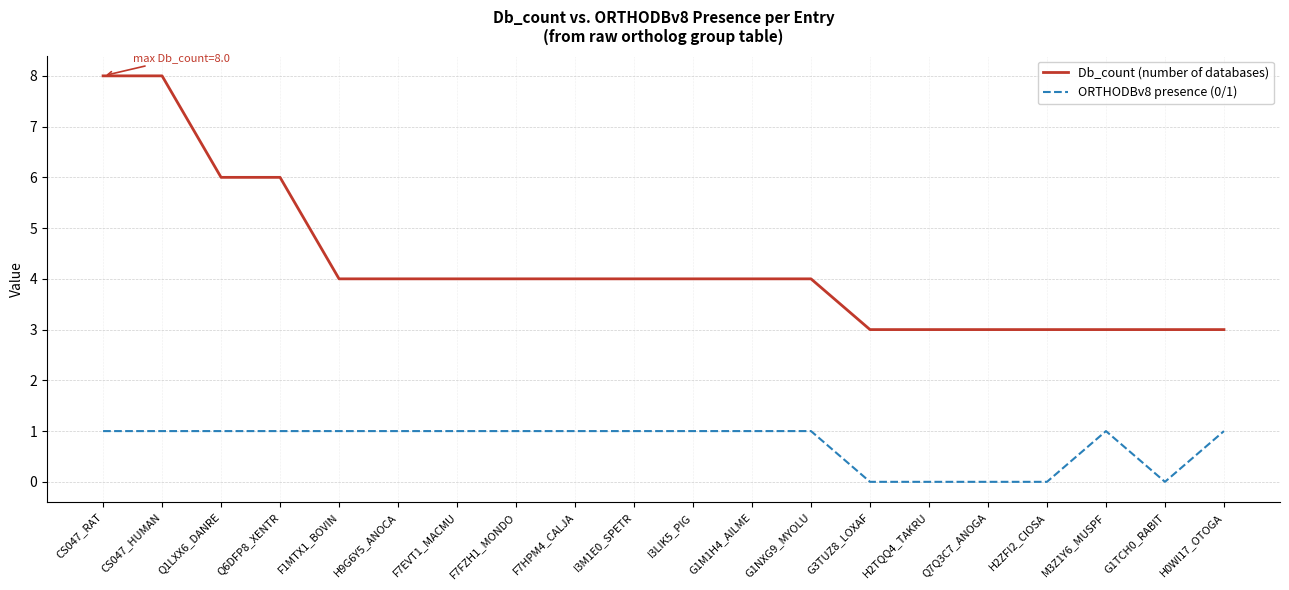

Rank the series by their maximum value, from lowest to highest.

ORTHODBv8 presence (0/1), Db_count (number of databases)